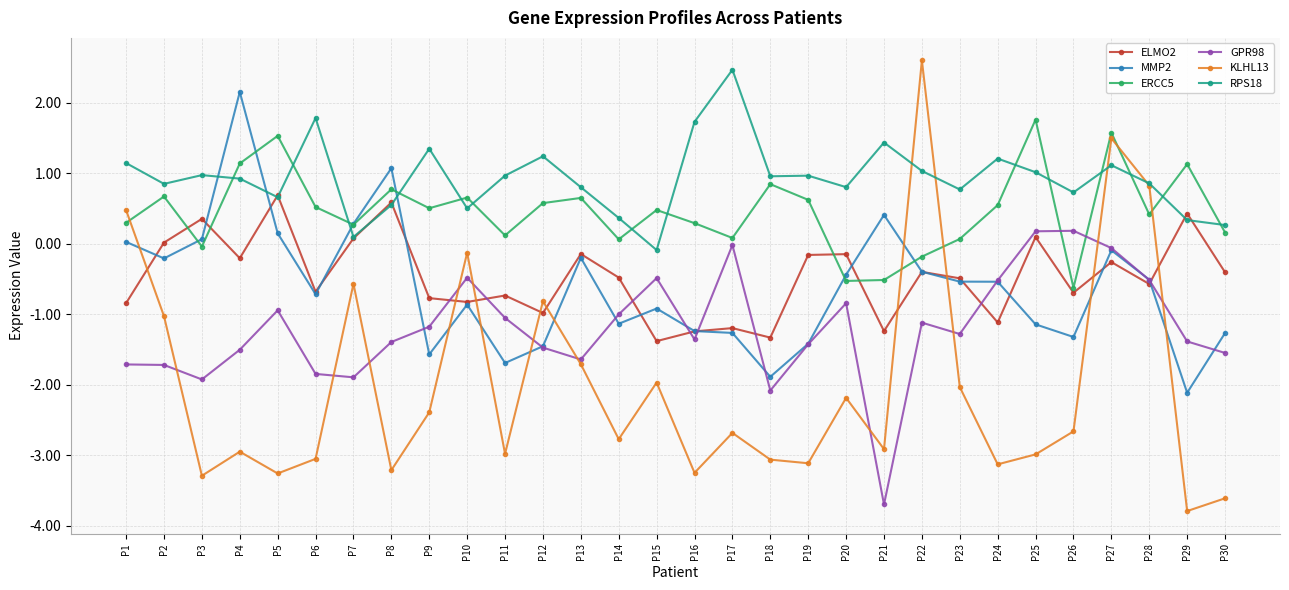

Is the value of ERCC5 at P29 greater than the value of GPR98 at P21?

Yes